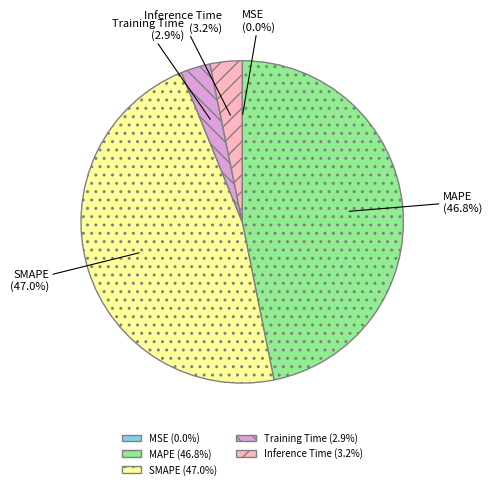

Which has a higher value, SMAPE or Inference Time?

SMAPE